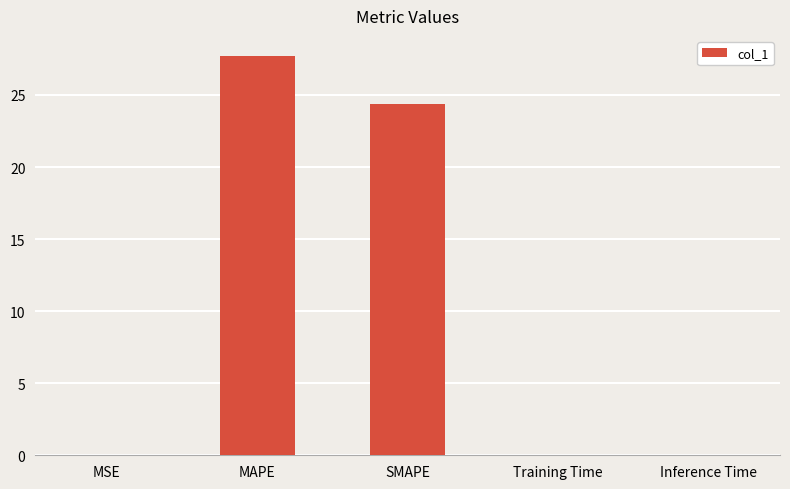

What is the sum of all values?

52.1